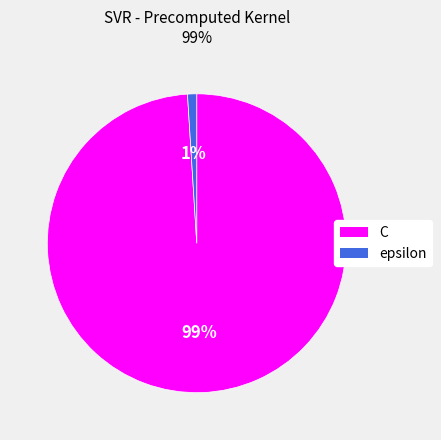

To the nearest percent, what percentage of the pie is C?

99%